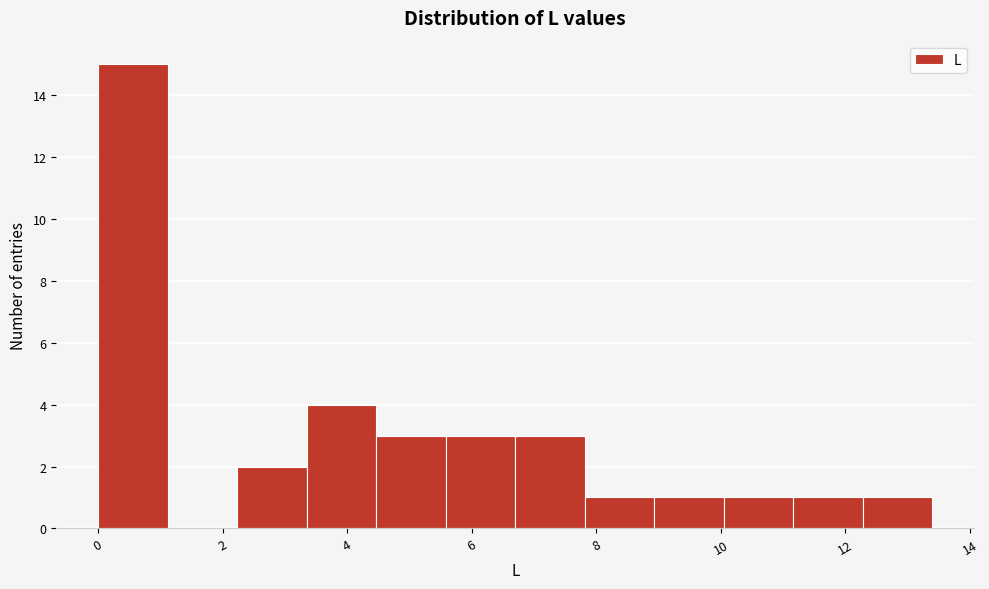

Over which range of the x-axis is the bar tallest?

0.0 to 1.2